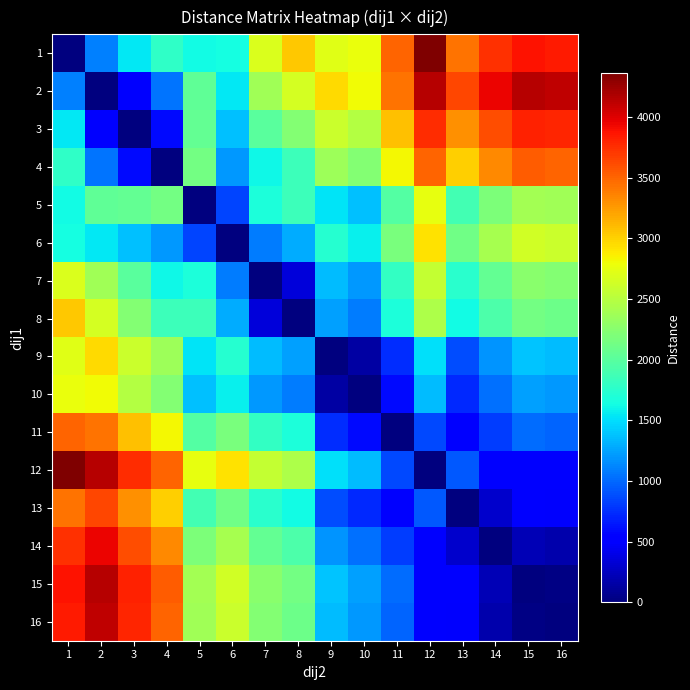

Which has a higher value, 9 or 6?

9